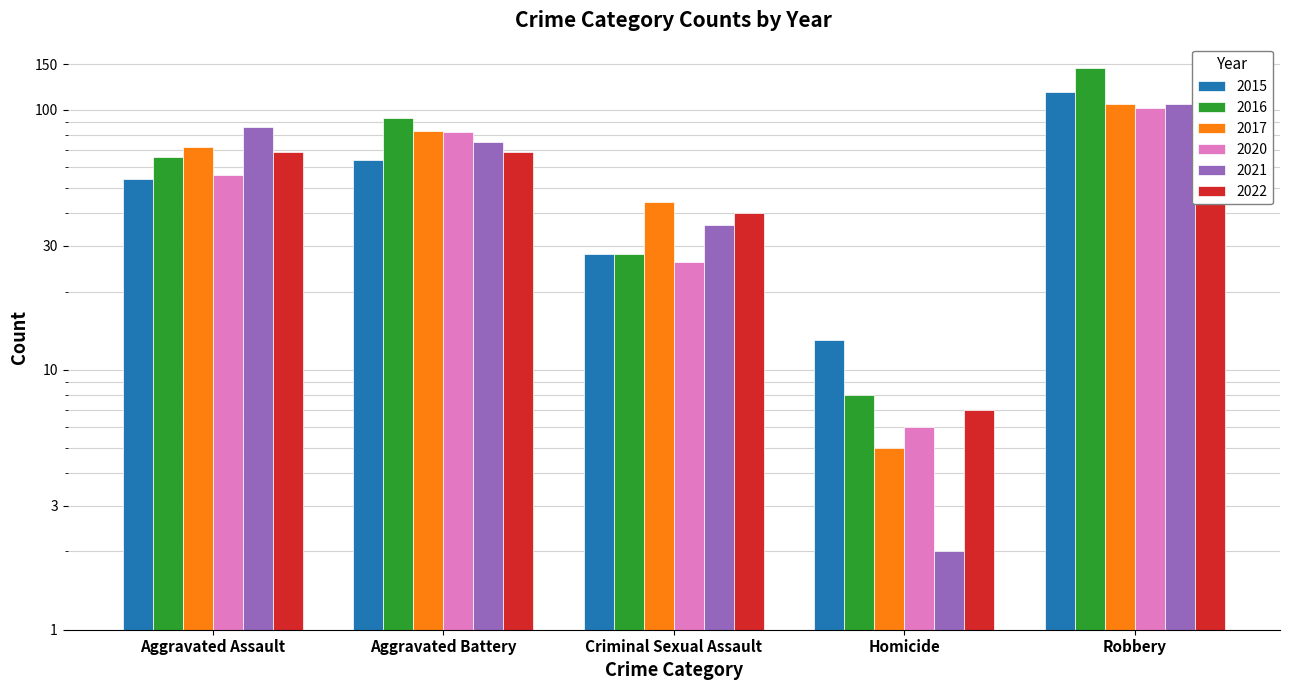

What is the spread (max minus min) of values at Aggravated Assault?

32